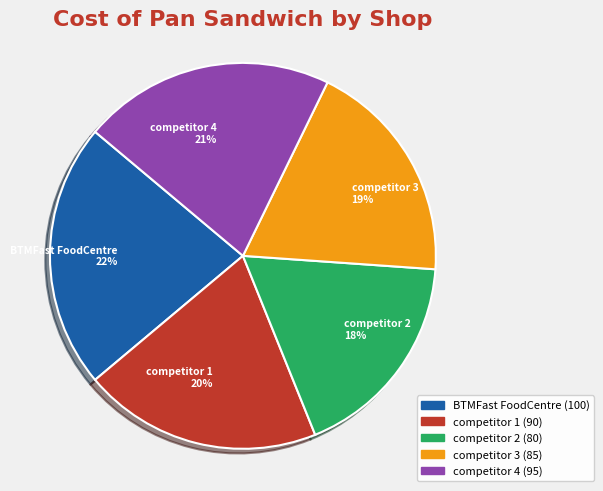

Which has a higher value, competitor 4 or competitor 1?

competitor 4